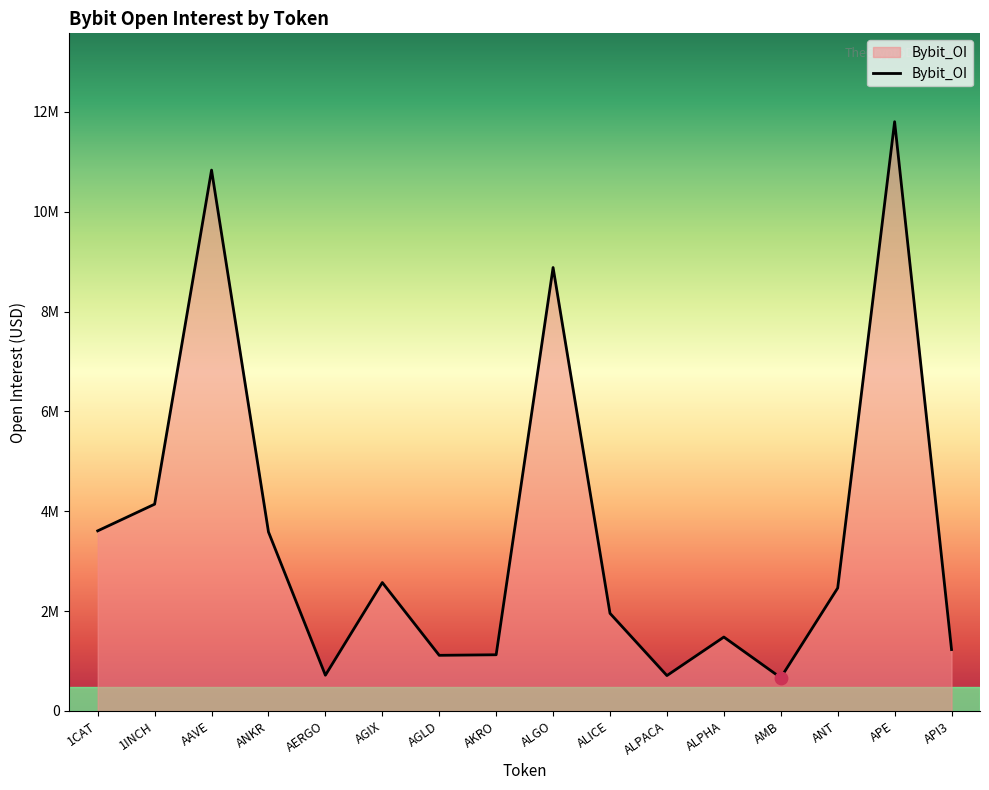

Which has a higher value, API3 or ALPHA?

ALPHA